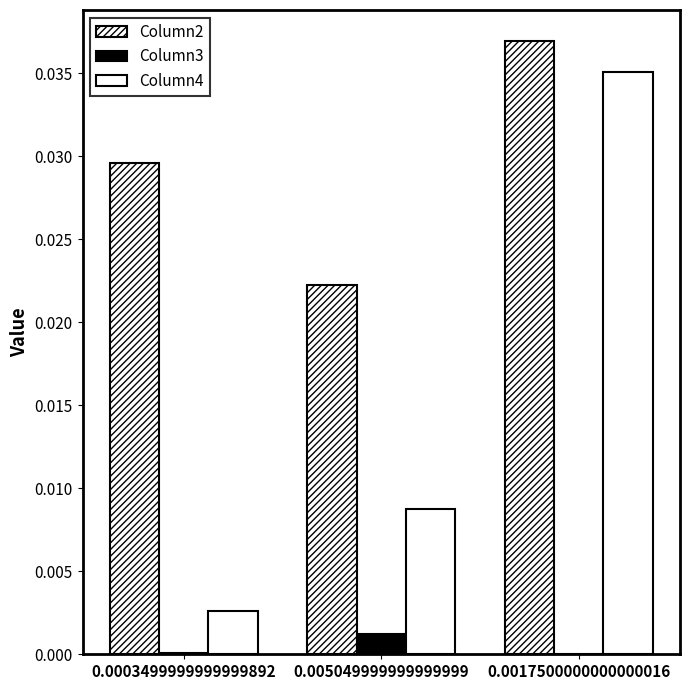

Between 0.005049999999999999 and 0.0017500000000000016, which series saw the biggest shift?

Column4